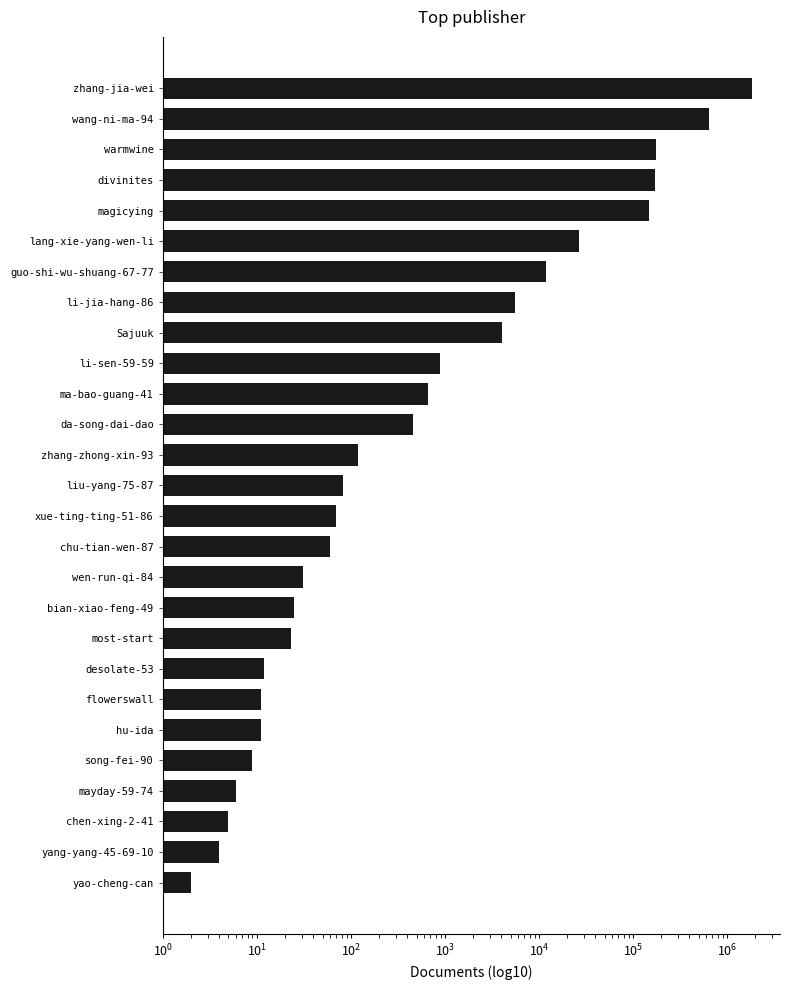

What is the smallest value displayed?

2